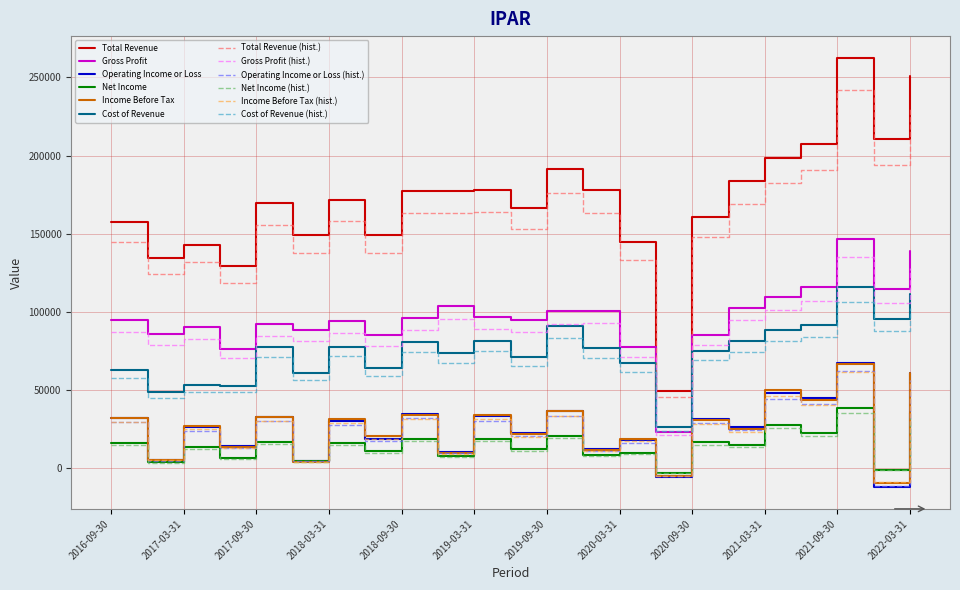

What is the highest value of the Cost of Revenue (hist.) series?

106536